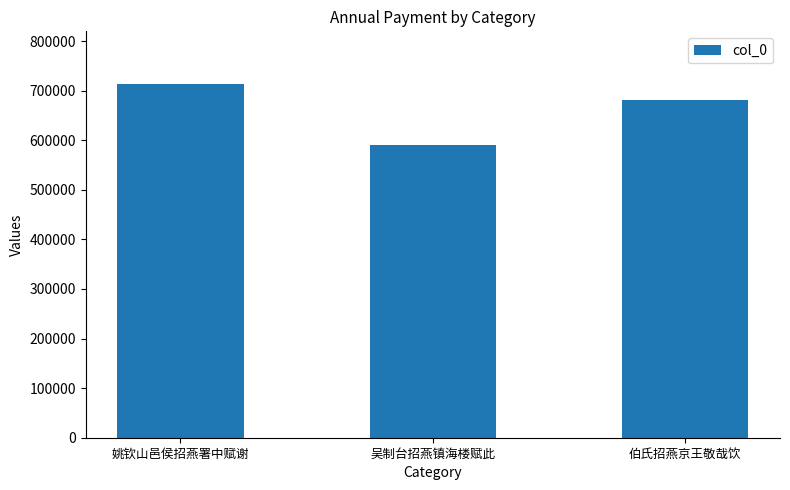

Which label corresponds to the largest value in the chart?

姚钦山邑侯招燕署中赋谢